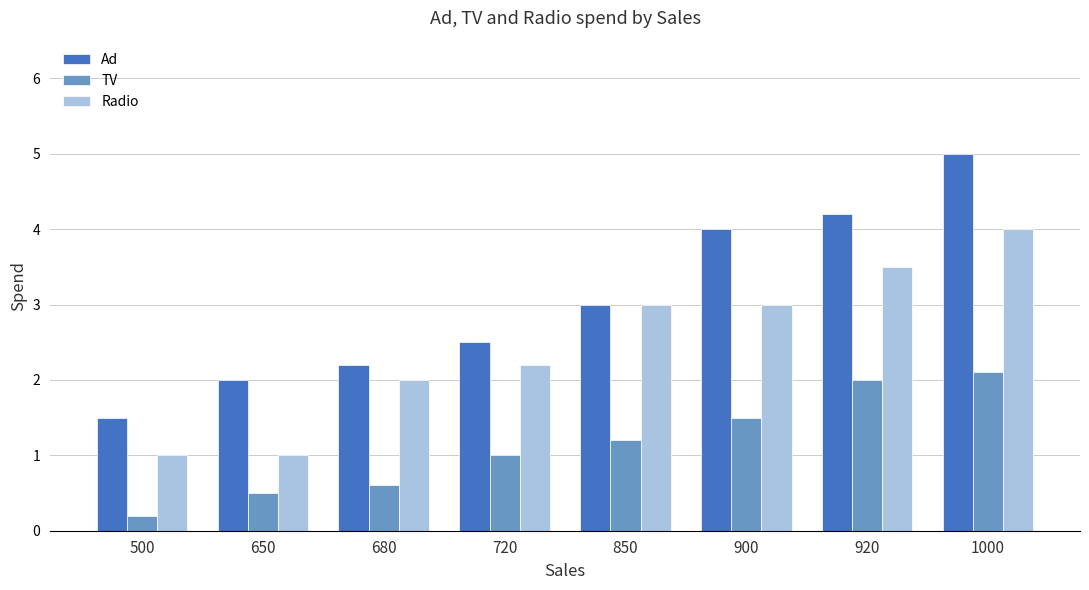

The value of TV at 650 is 0.5. True or false?

True